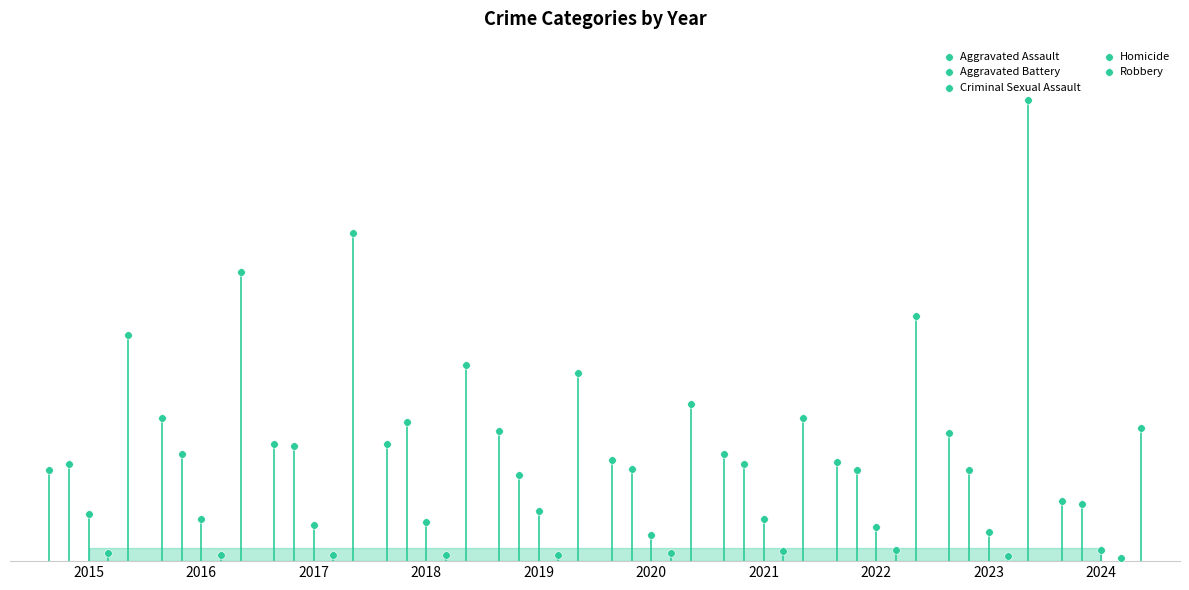

Which series has the largest Y range (max minus min)?

Robbery